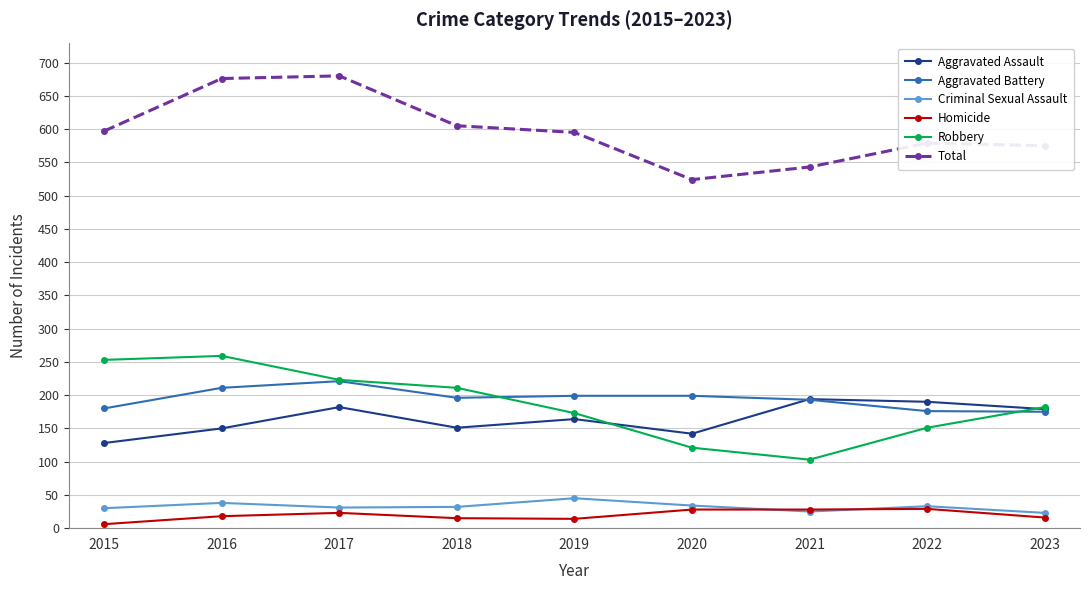

What is the greatest value displayed?

680